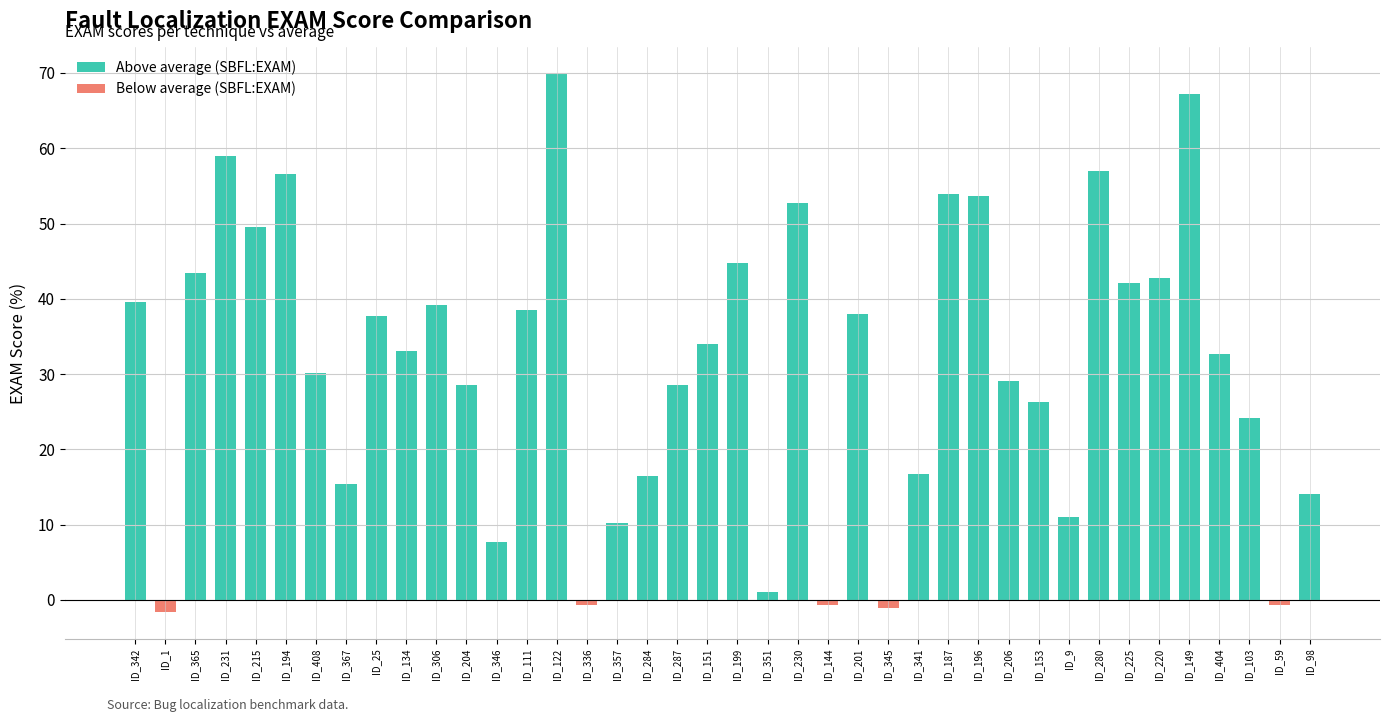

What is the difference between the maximum and minimum values?

71.4